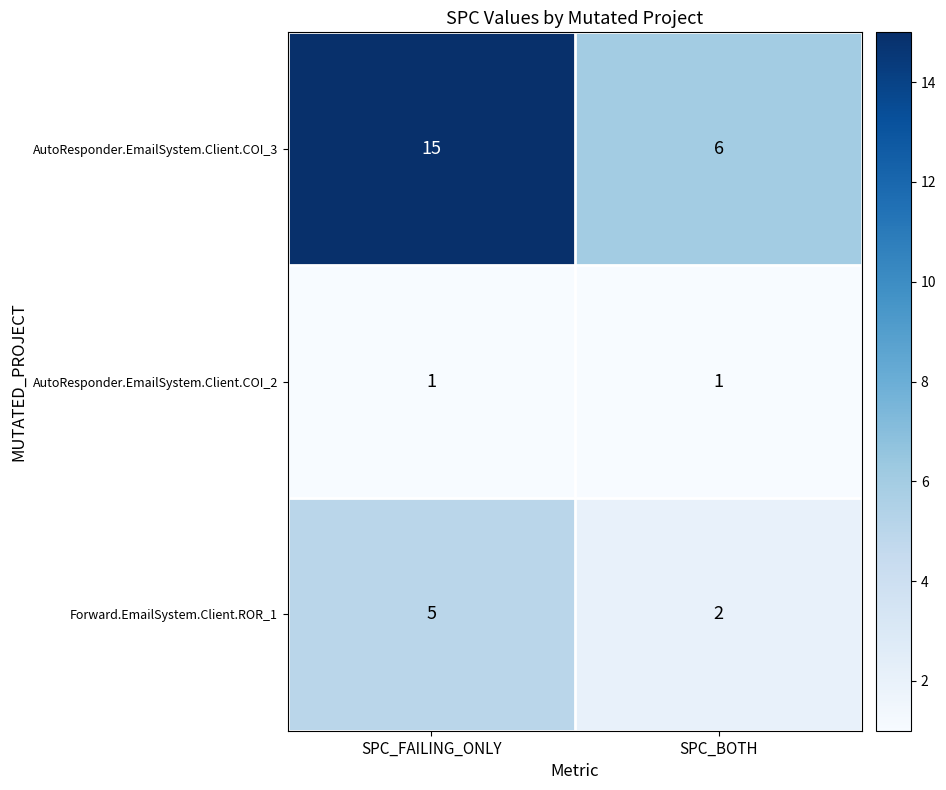

Between SPC_FAILING_ONLY and SPC_BOTH, which series saw the biggest shift?

AutoResponder.EmailSystem.Client.COI_3